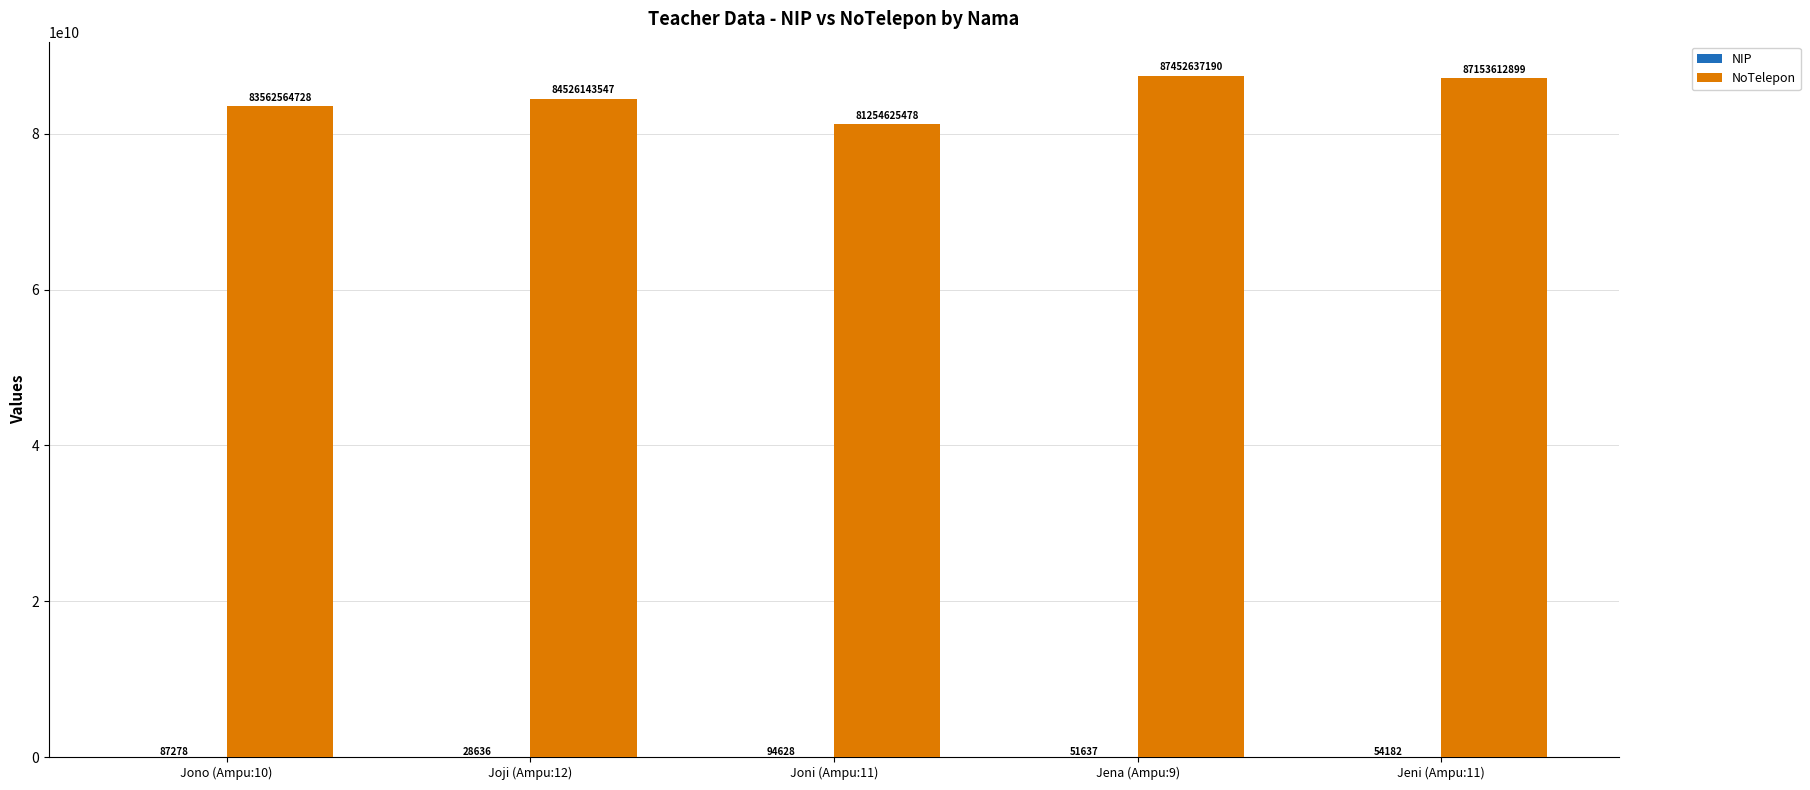

How many groups of bars are there?

5